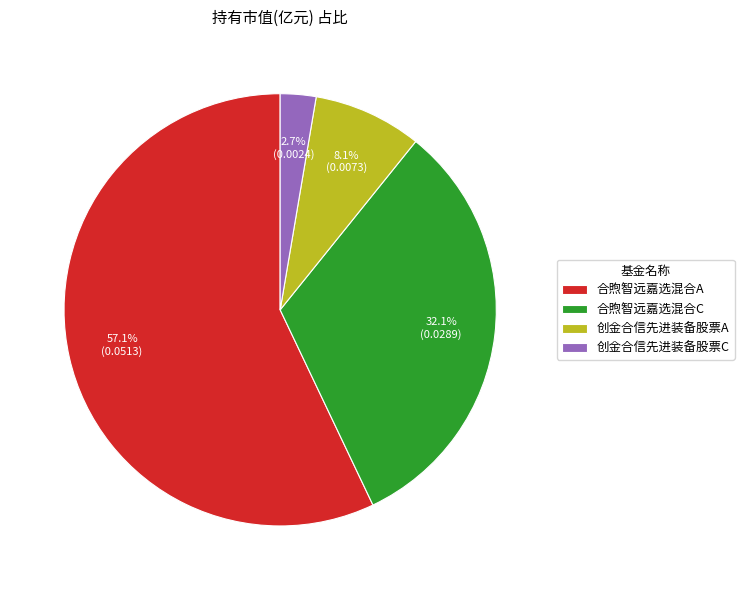

Is the sum of 合煦智远嘉选混合A and 创金合信先进装备股票C greater than half?

Yes